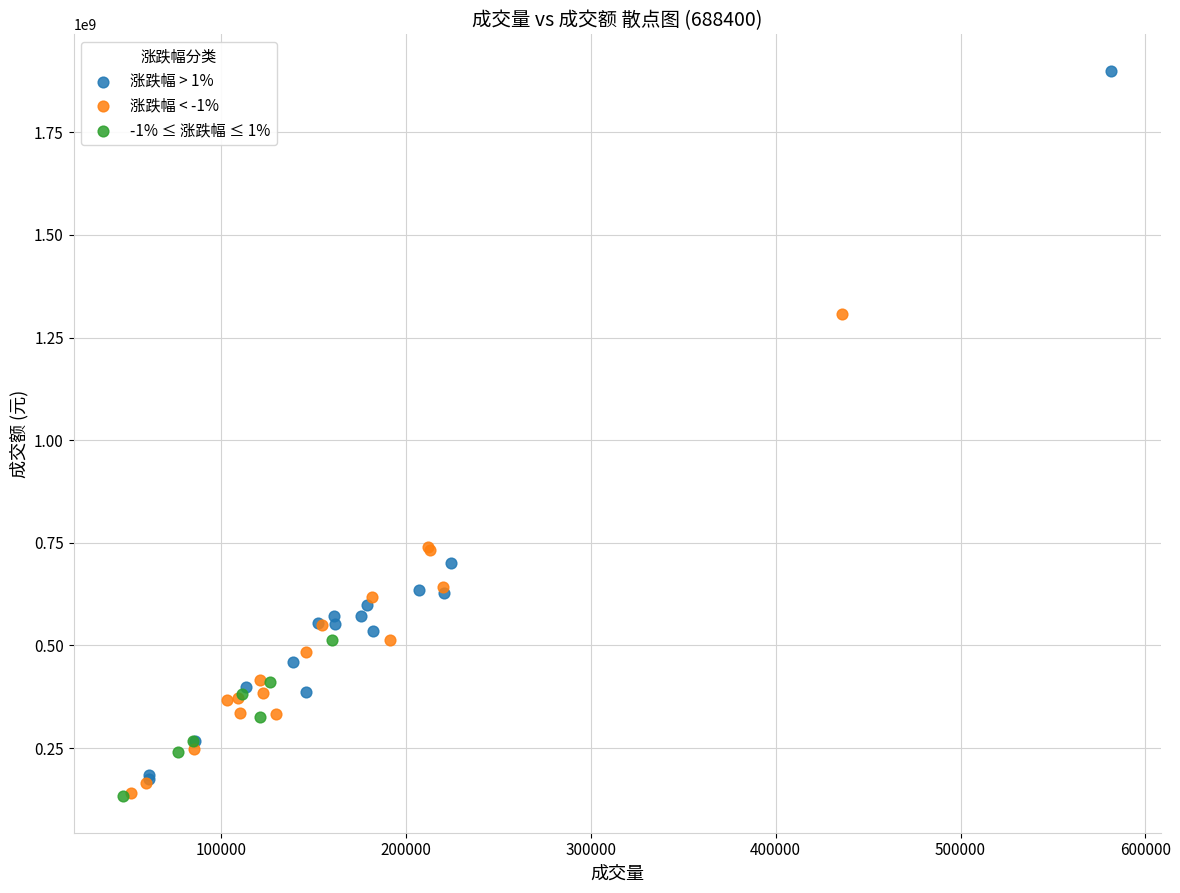

What are all the series names shown in the legend?

涨跌幅 > 1%, 涨跌幅 < -1%, -1% ≤ 涨跌幅 ≤ 1%